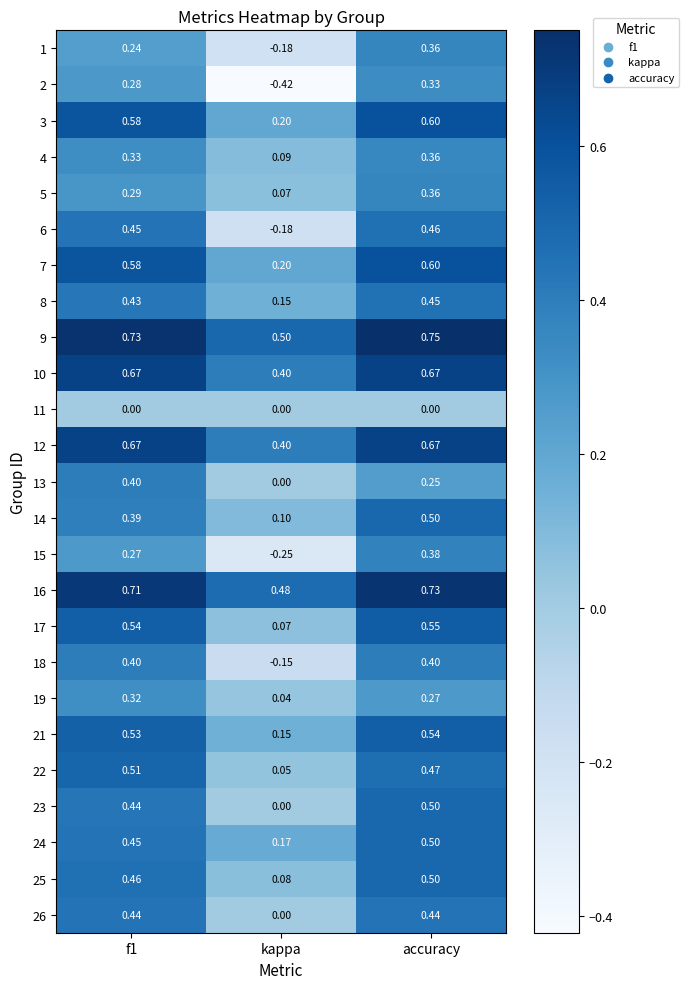

Where is 5 nearest to the value 0?

kappa